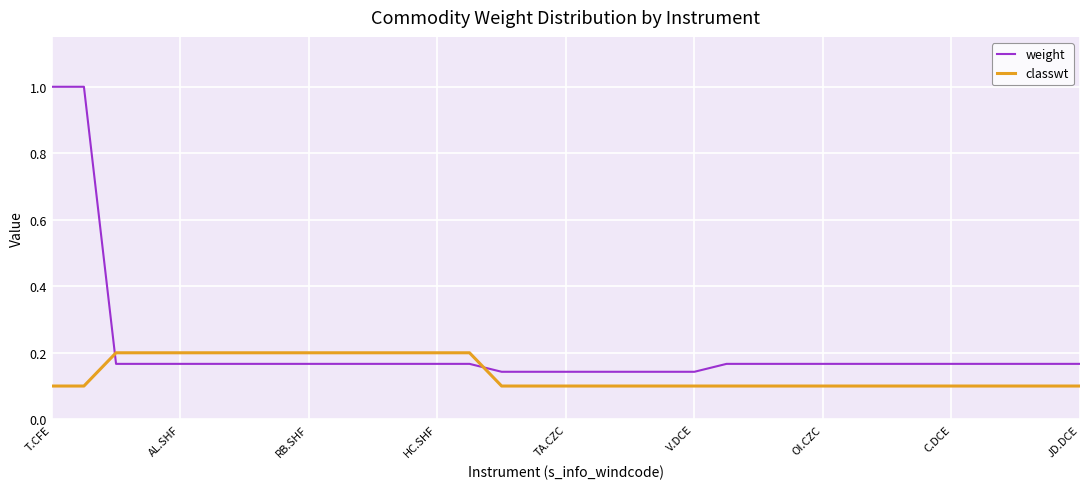

Which series has the largest range (max minus min)?

weight